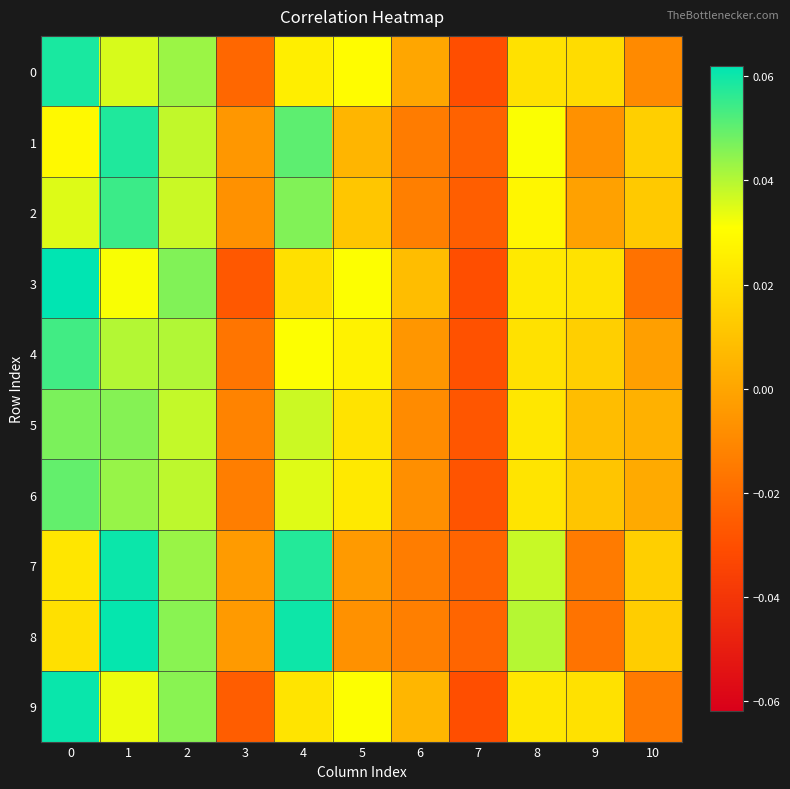

Reading left to right, transcribe all the data shown in this chart.

0: 0=0.1	1=0.0	2=0.0	3=-0.0	4=0.0	5=0.0	6=0.0	7=-0.0	8=0.0	9=0.0	10=-0.0
1: 0=0.0	1=0.1	2=0.0	3=-0.0	4=0.1	5=0.0	6=-0.0	7=-0.0	8=0.0	9=-0.0	10=0.0
2: 0=0.0	1=0.1	2=0.0	3=-0.0	4=0.0	5=0.0	6=-0.0	7=-0.0	8=0.0	9=-0.0	10=0.0
3: 0=0.1	1=0.0	2=0.0	3=-0.0	4=0.0	5=0.0	6=0.0	7=-0.0	8=0.0	9=0.0	10=-0.0
4: 0=0.1	1=0.0	2=0.0	3=-0.0	4=0.0	5=0.0	6=-0.0	7=-0.0	8=0.0	9=0.0	10=-0.0
5: 0=0.0	1=0.0	2=0.0	3=-0.0	4=0.0	5=0.0	6=-0.0	7=-0.0	8=0.0	9=0.0	10=0.0
6: 0=0.0	1=0.0	2=0.0	3=-0.0	4=0.0	5=0.0	6=-0.0	7=-0.0	8=0.0	9=0.0	10=0.0
7: 0=0.0	1=0.1	2=0.0	3=-0.0	4=0.1	5=-0.0	6=-0.0	7=-0.0	8=0.0	9=-0.0	10=0.0
8: 0=0.0	1=0.1	2=0.0	3=-0.0	4=0.1	5=-0.0	6=-0.0	7=-0.0	8=0.0	9=-0.0	10=0.0
9: 0=0.1	1=0.0	2=0.0	3=-0.0	4=0.0	5=0.0	6=0.0	7=-0.0	8=0.0	9=0.0	10=-0.0